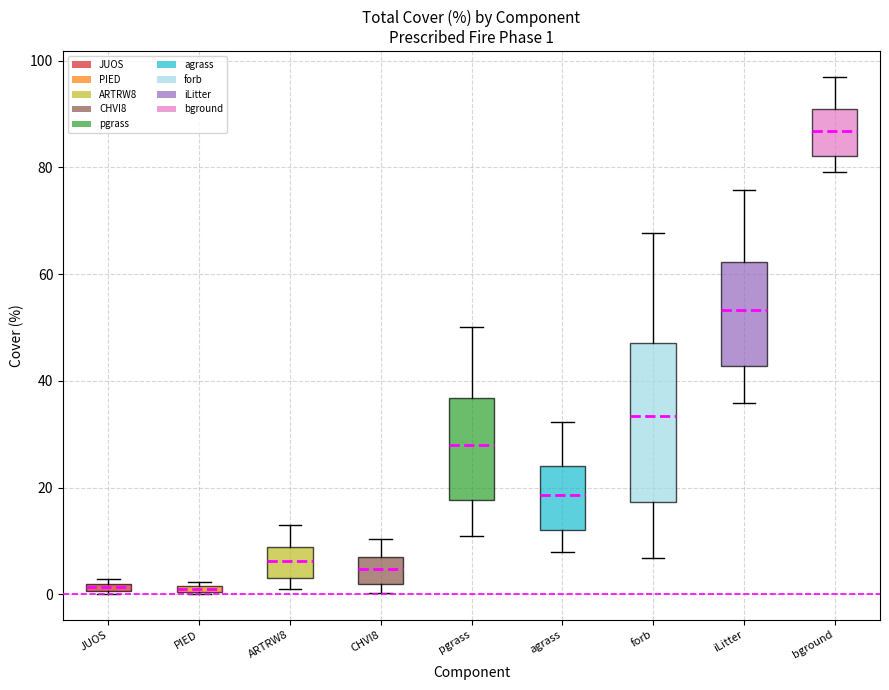

Comparing the boxes themselves (not the whiskers), which one is the tallest?

forb